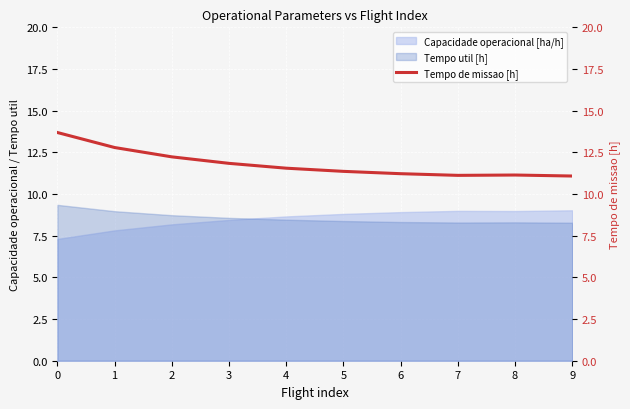

What is the change in value from 8 to 9?

-0.1